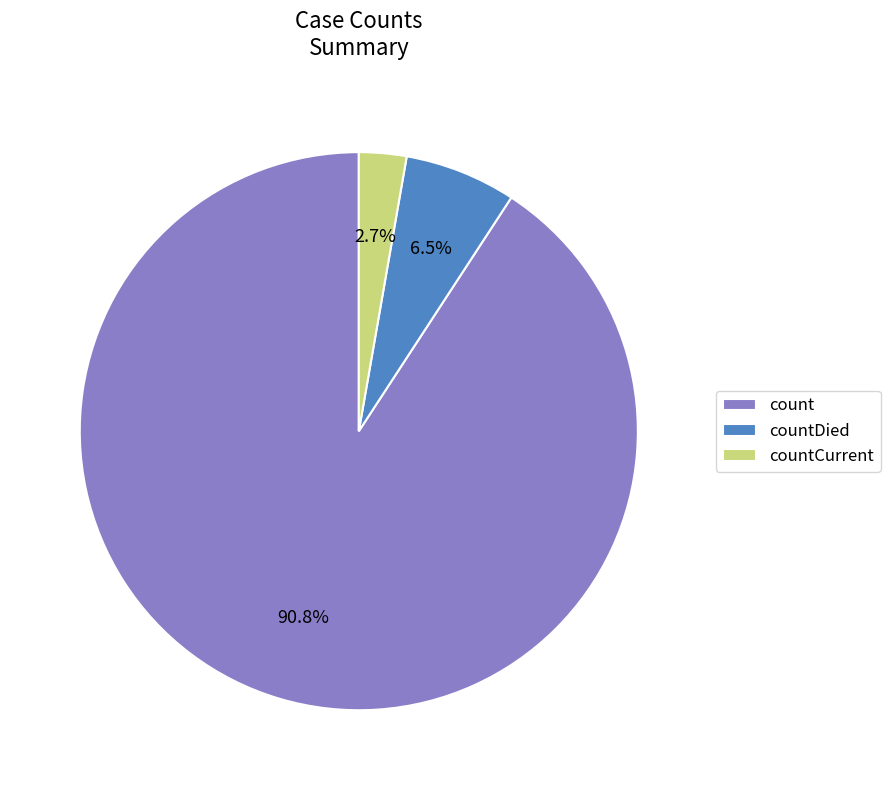

Between countDied and count, which is larger?

count